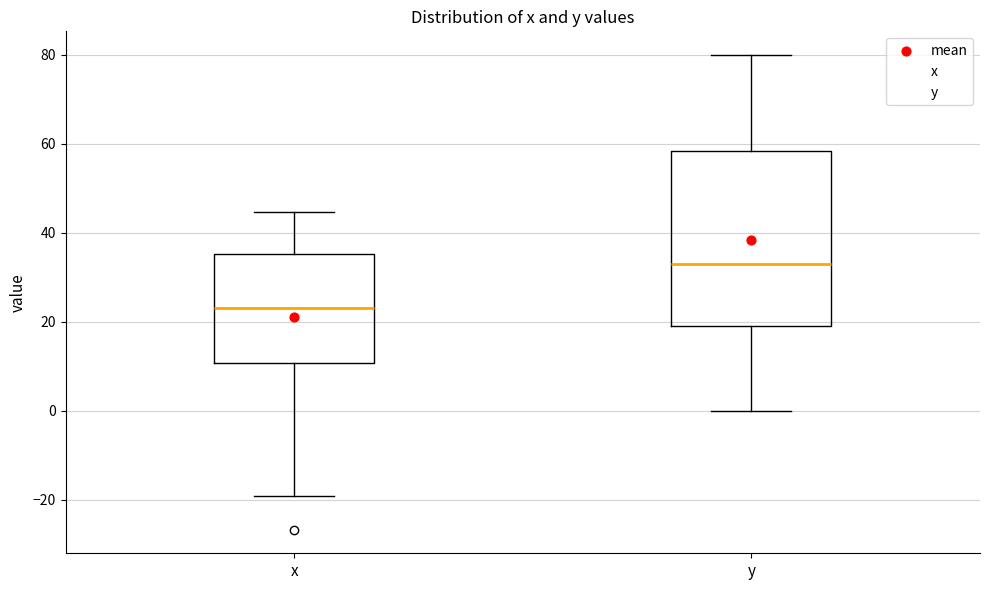

Which box's median line is the lowest?

x